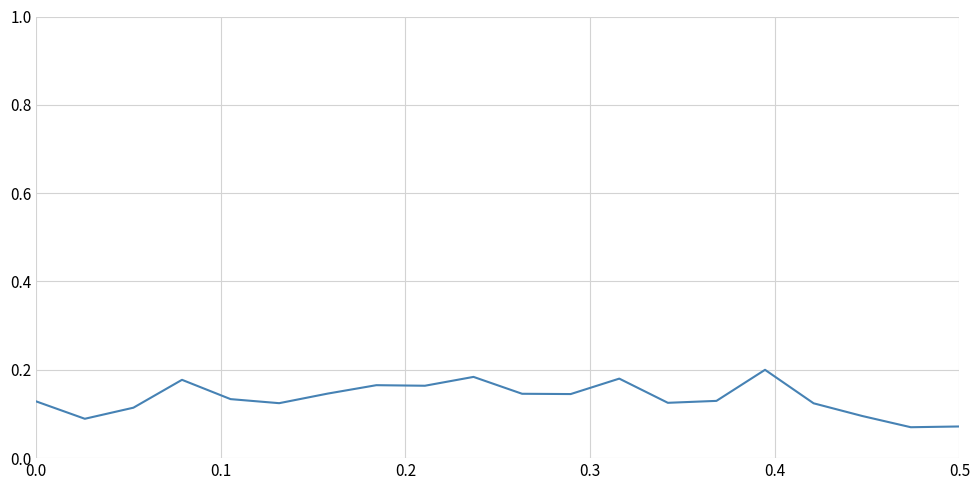

True or false: the data has more than 0 interior local peaks.

True